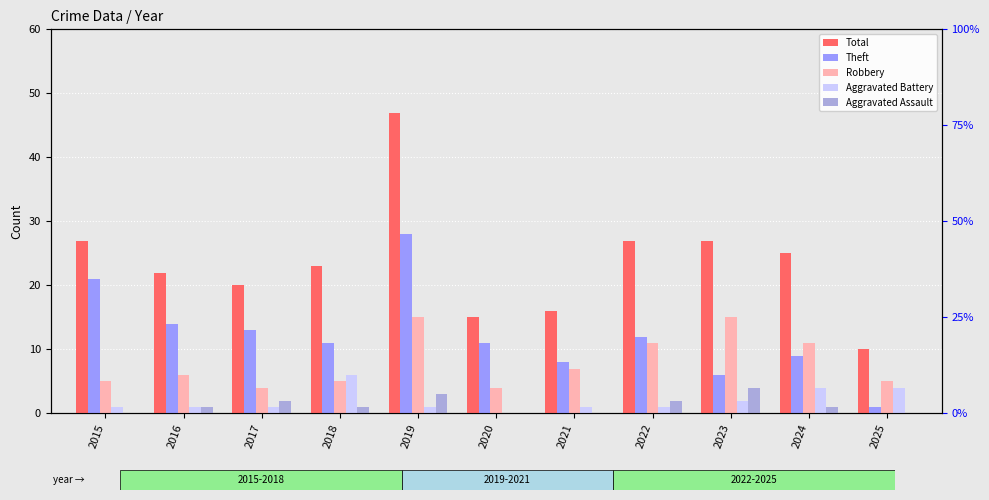

What is the difference between the maximum and minimum values in the Aggravated Assault series?

4